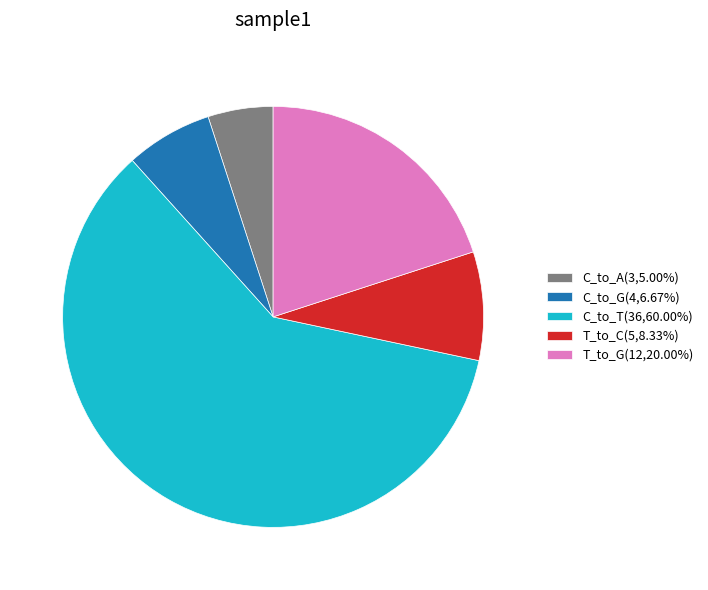

What is the ratio of the value at T_to_C(5,8.33%) to the value at T_to_G(12,20.00%)?

0.4